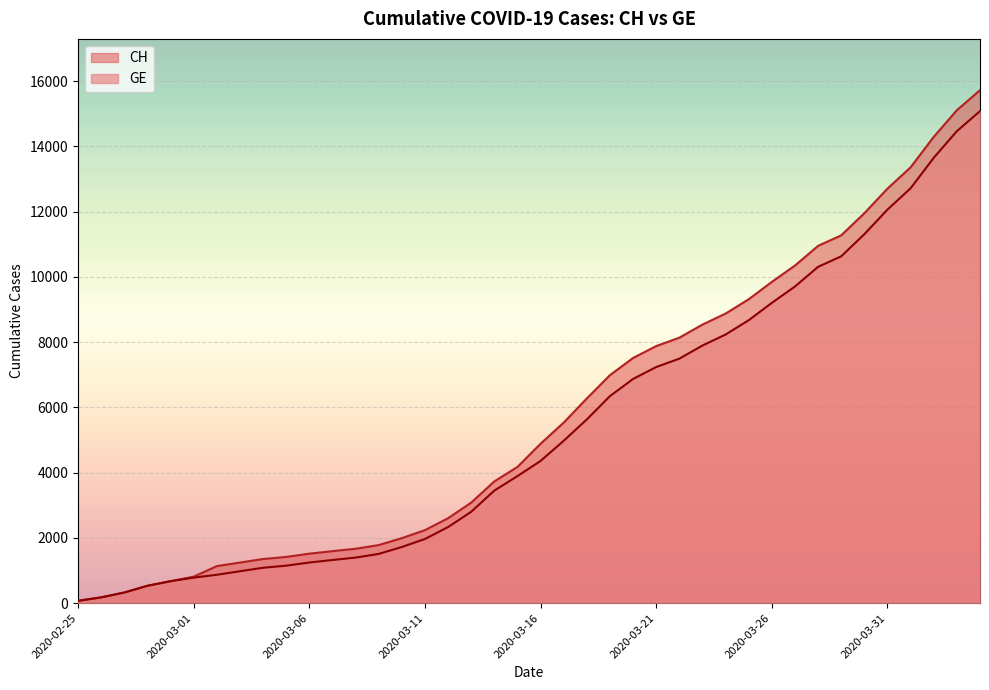

Which series has the largest total across all categories?

CH